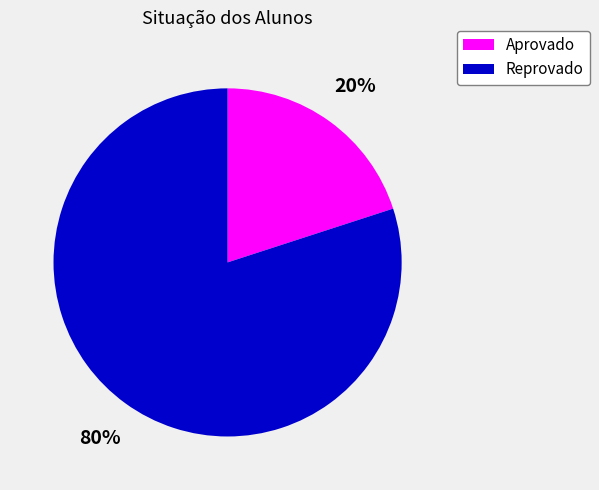

Count the number of slices in the pie.

2